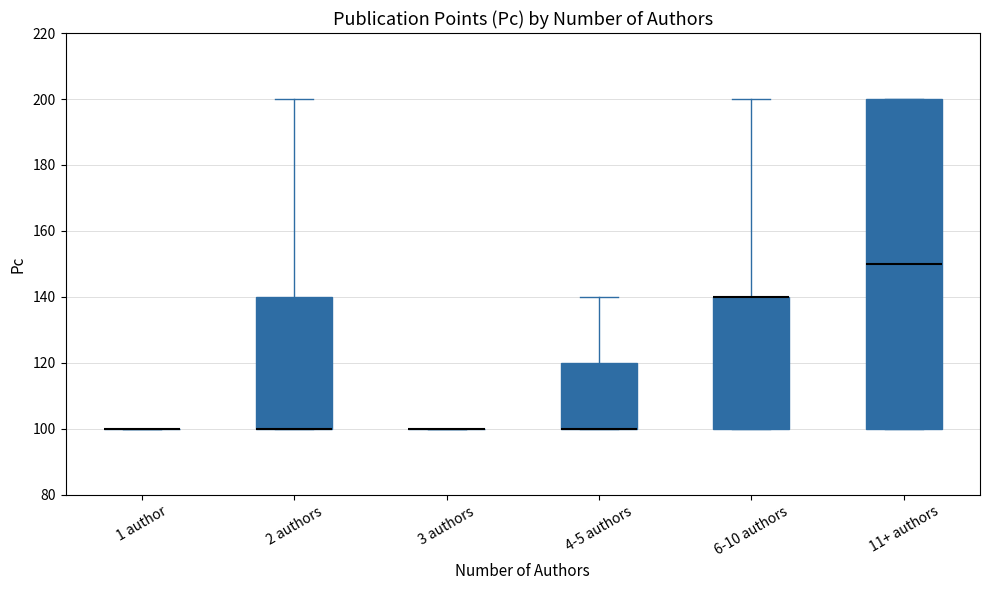

Which box is the tallest, from its lower edge to its upper edge?

11+ authors